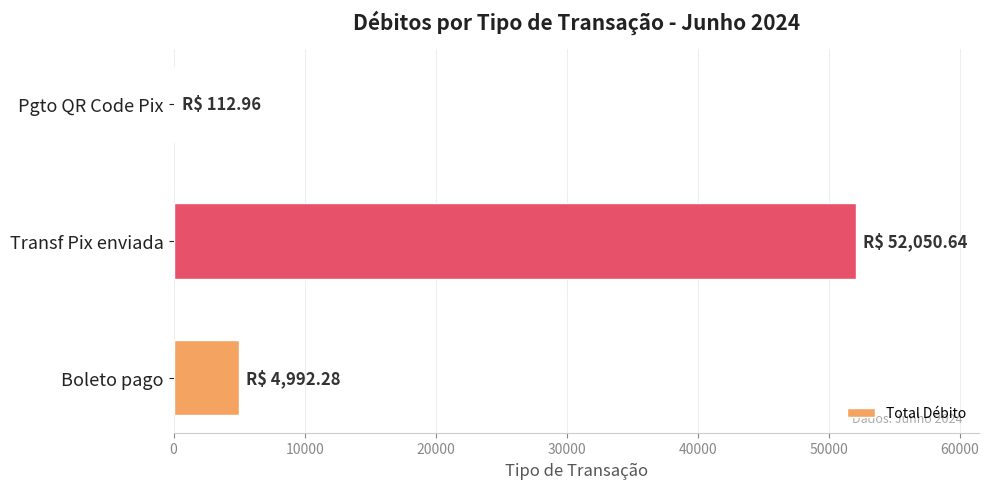

What is the maximum value shown in the chart?

52050.6